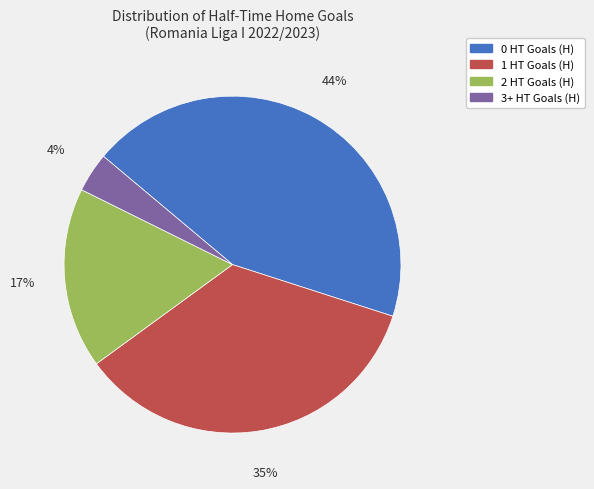

To the nearest percent, what percentage of the pie is 1?

35%